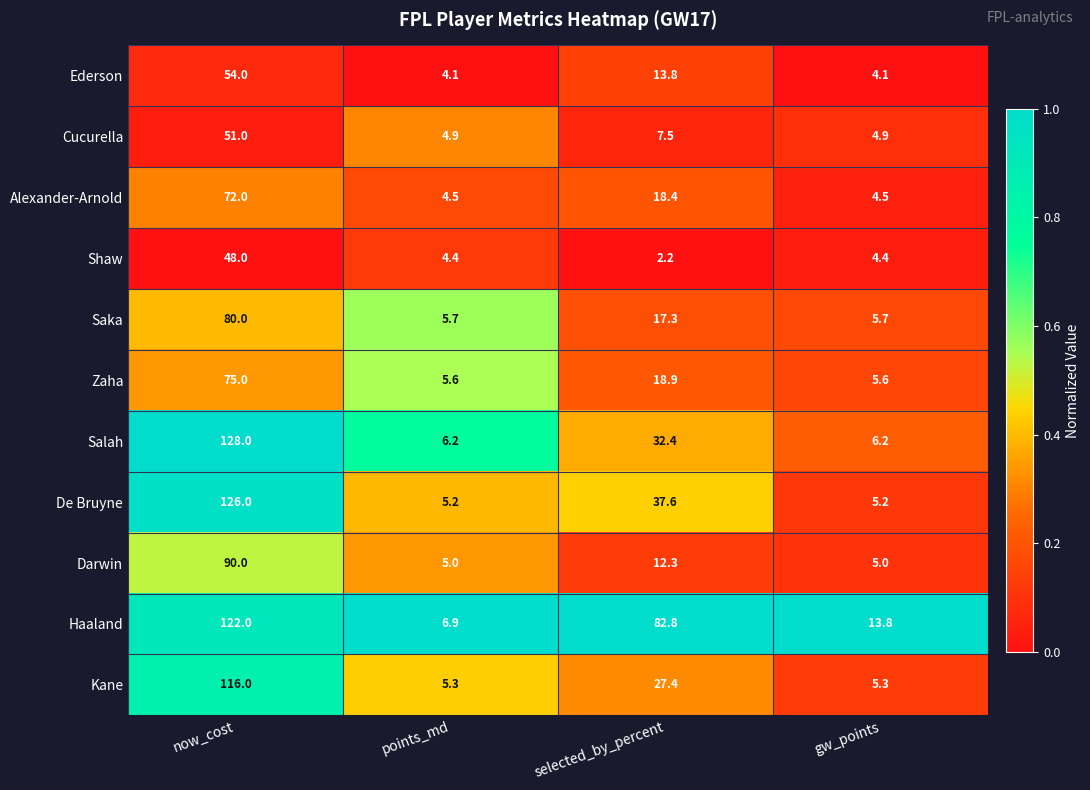

Rank the series by their maximum value, from lowest to highest.

Shaw, Cucurella, Ederson, Alexander-Arnold, Zaha, Saka, Darwin, Kane, Haaland, De Bruyne, Salah